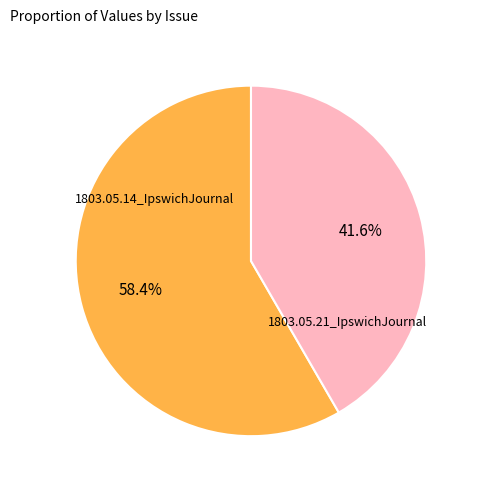

Do 1803.05.21_IpswichJournal and 1803.05.14_IpswichJournal together represent more than half of the pie?

Yes